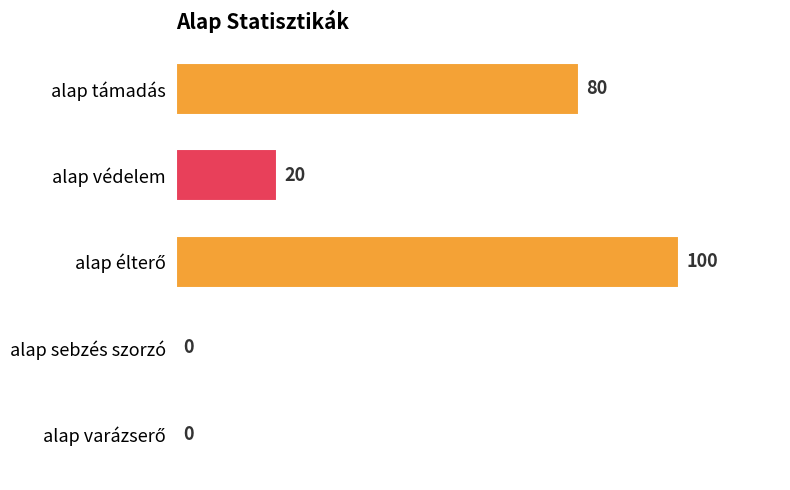

The chart shows a value of 20 at alap védelem. True or false?

True